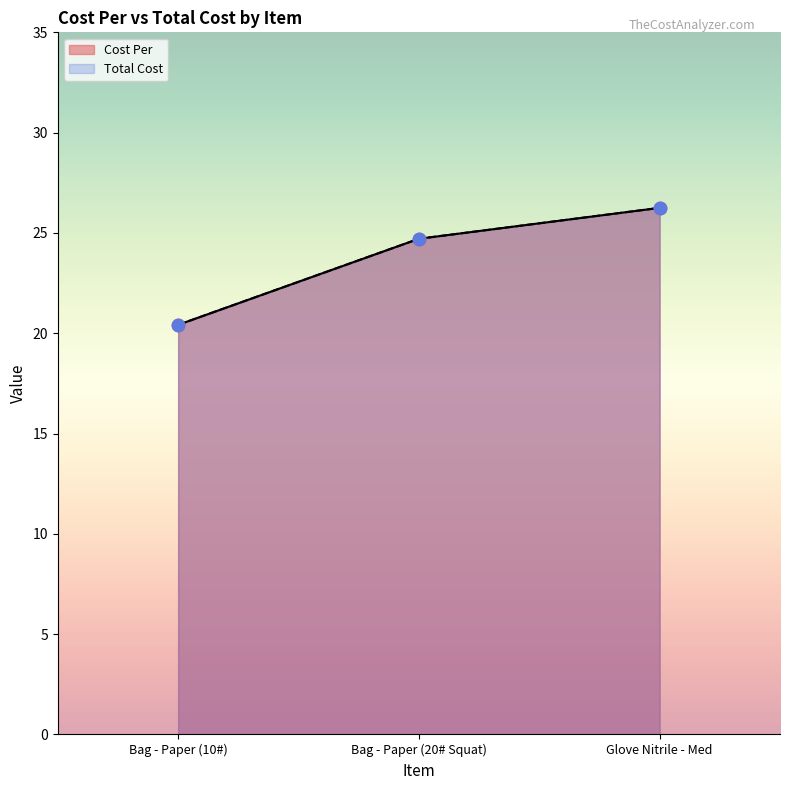

Which series has the widest spread of Y values?

Cost Per